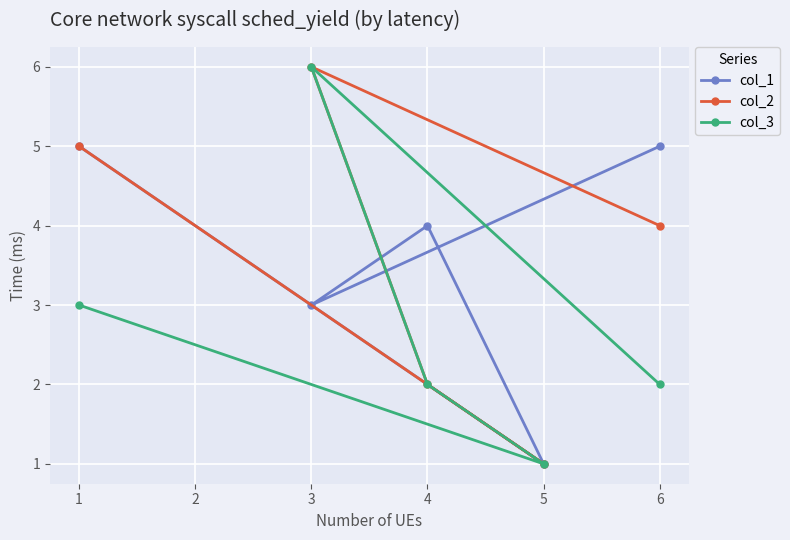

Which series has the largest total across all categories?

col_1